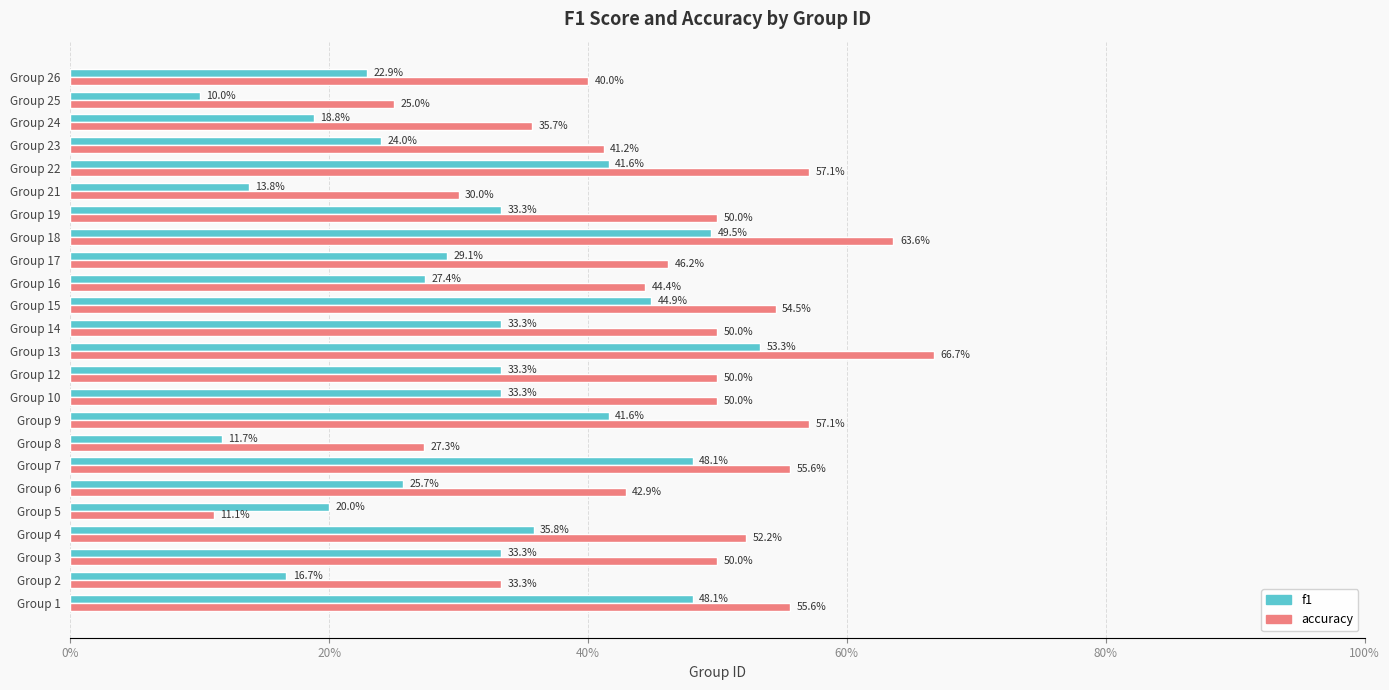

Count the accuracy values in the range 0 to 1.

24